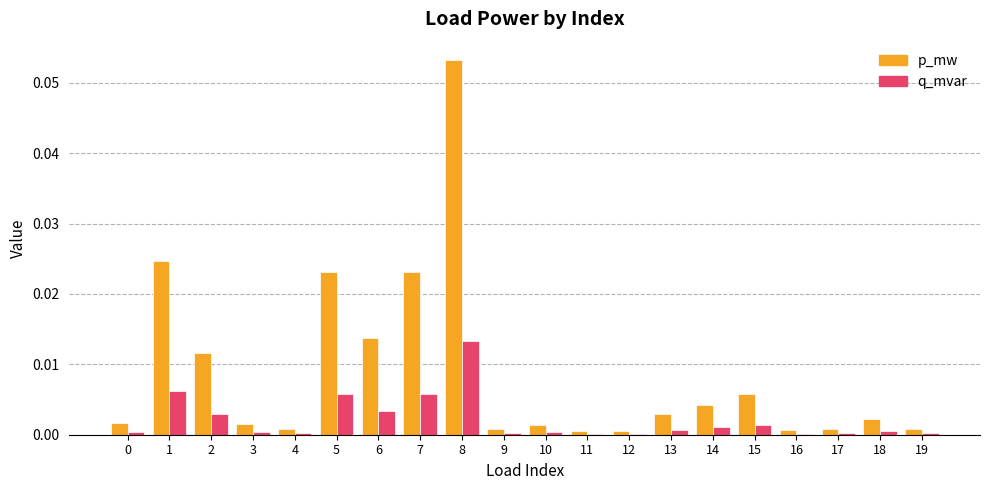

The p_mw series shows 0.0 at 4. True or false?

True